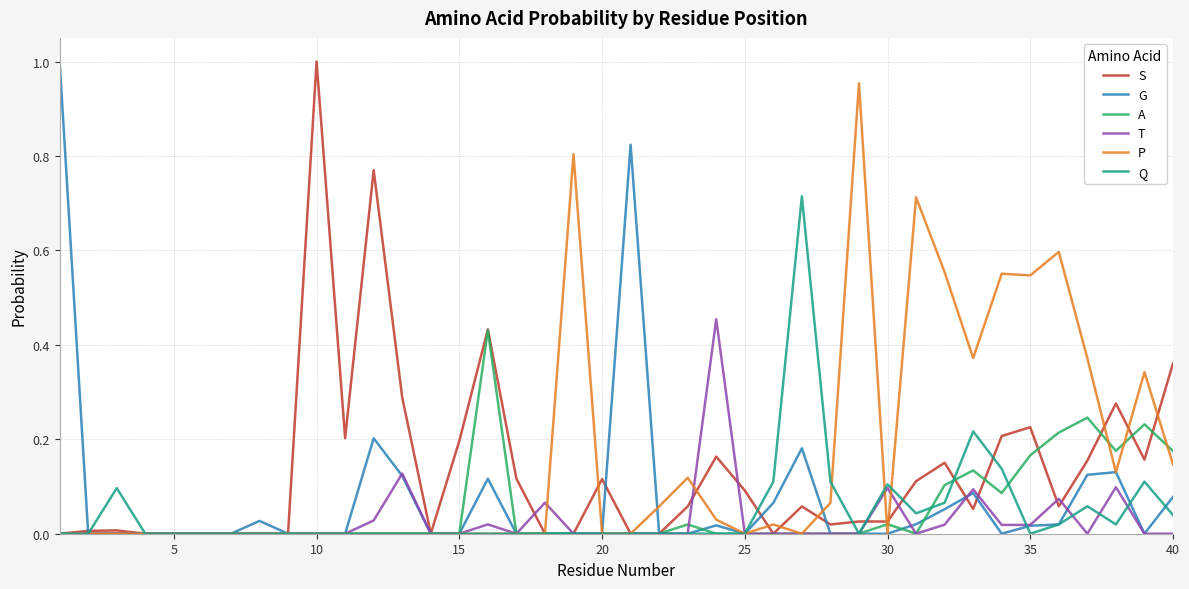

Does the chart have visible grid lines?

Yes